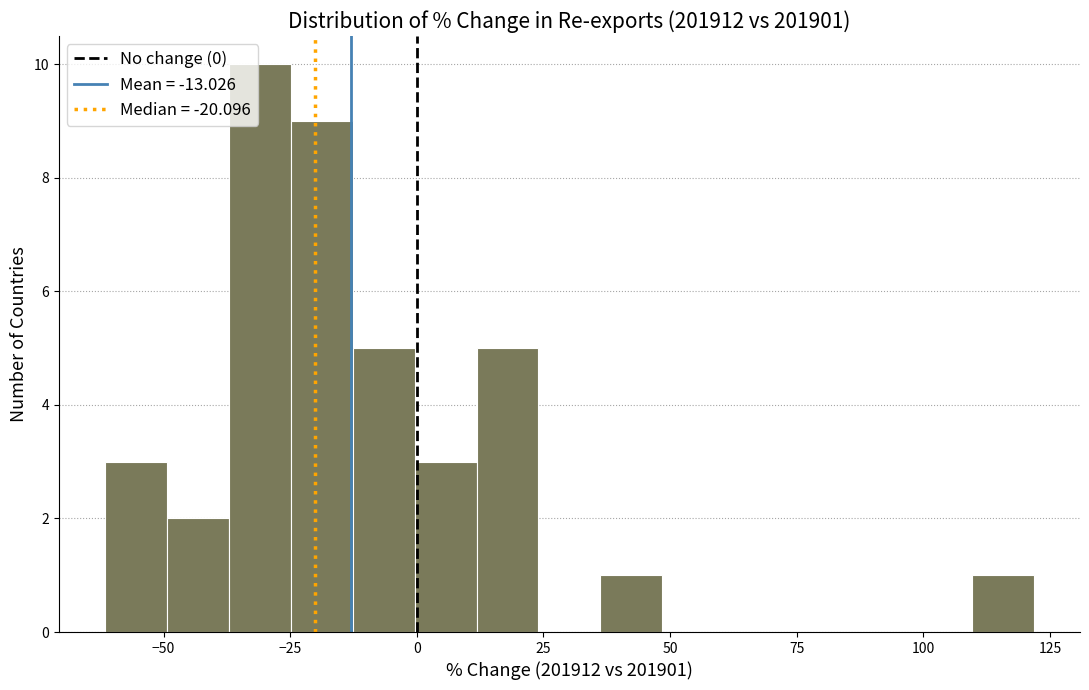

Around what value on the x-axis is the tallest bar? Give the approximate position of its centre, as read against the axis.

-30